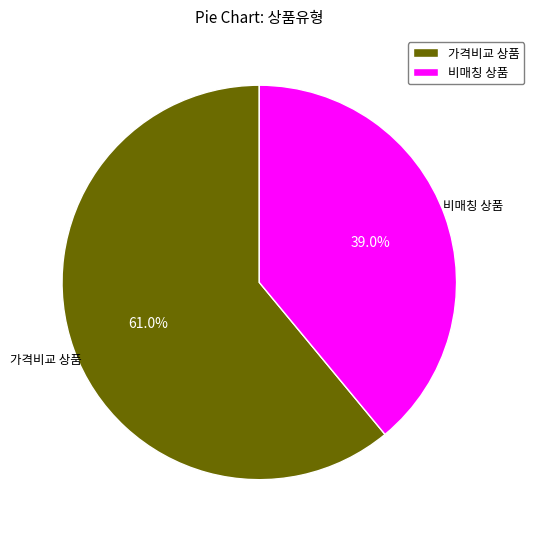

What is the majority slice?

가격비교 상품